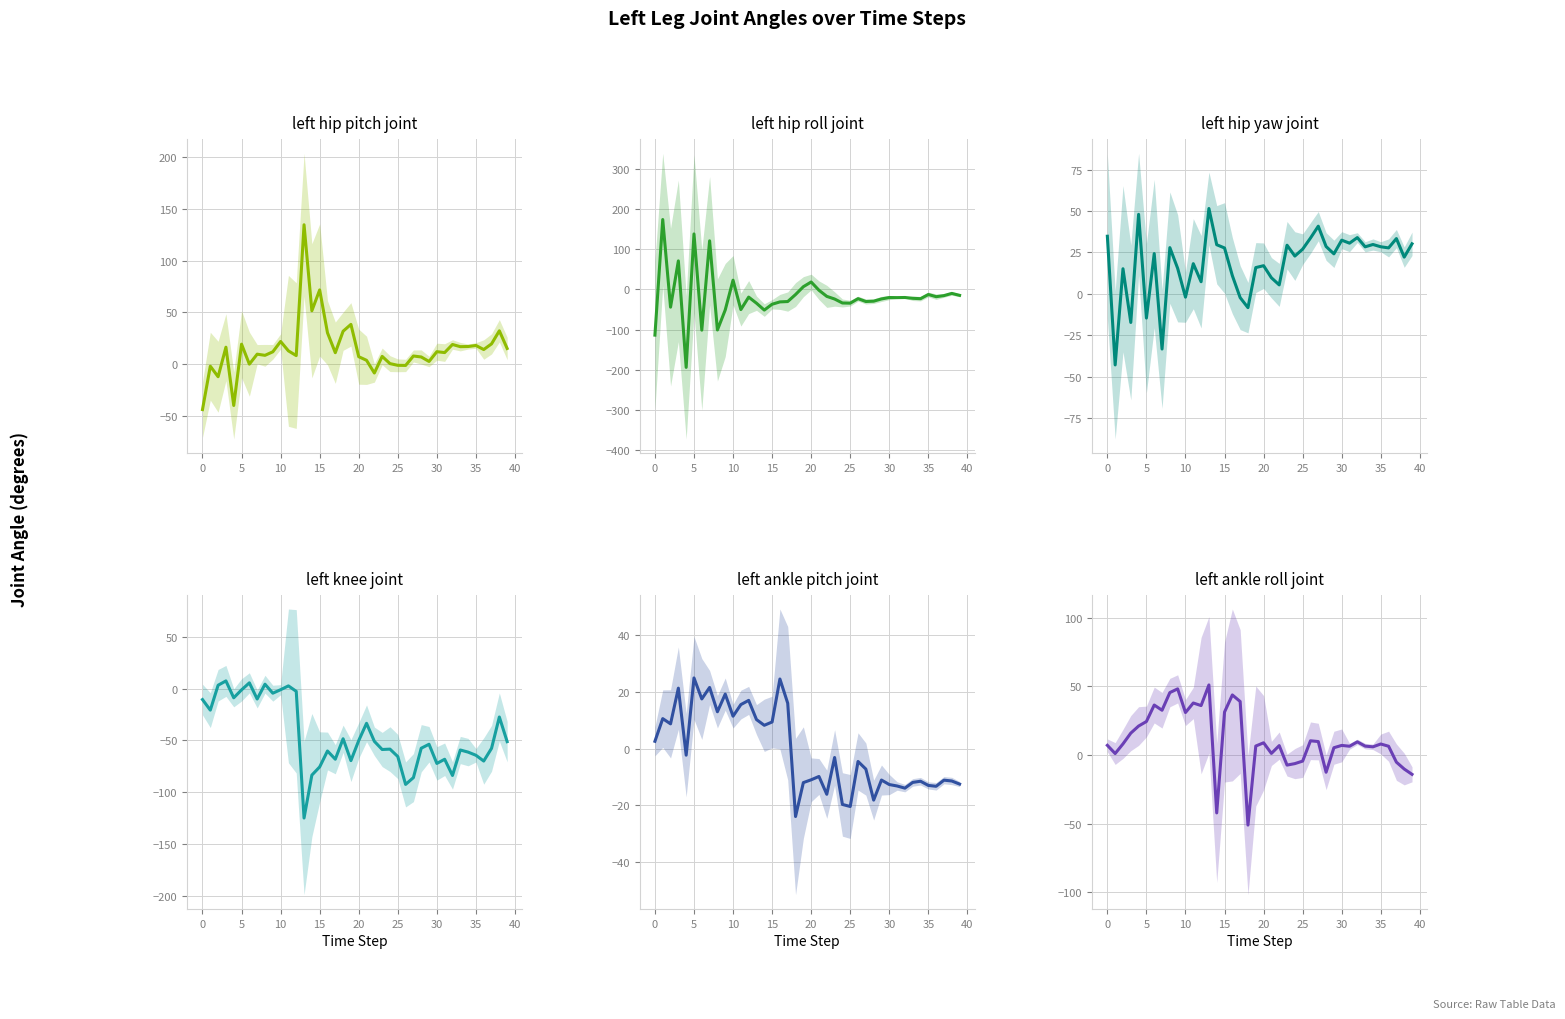

What is the sum of all left_knee_joint values?

-1789.5